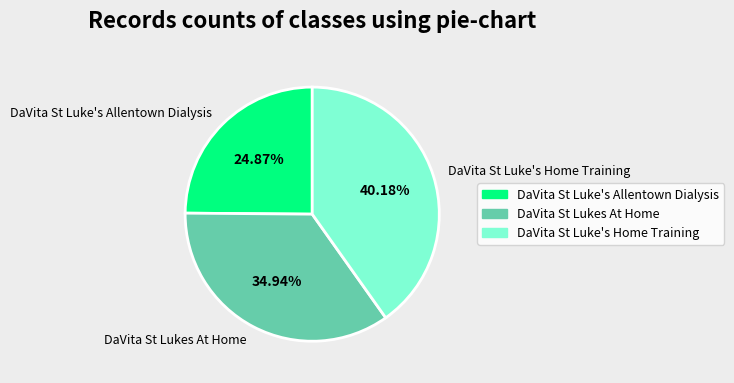

To the nearest percent, what percentage of the pie is DaVita St Lukes At Home?

35%